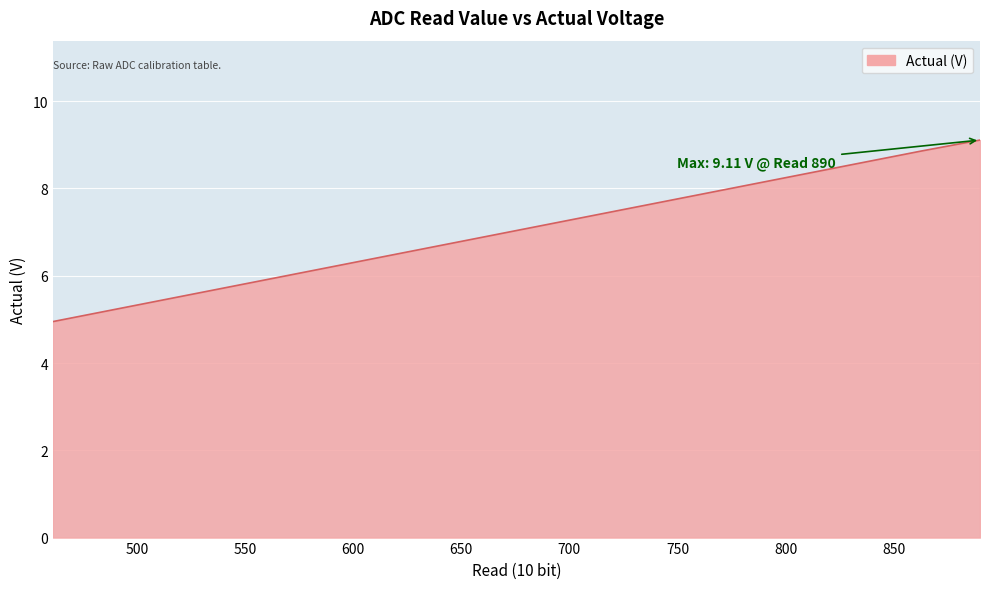

True or false: the data shows 5.0 at 461.

True